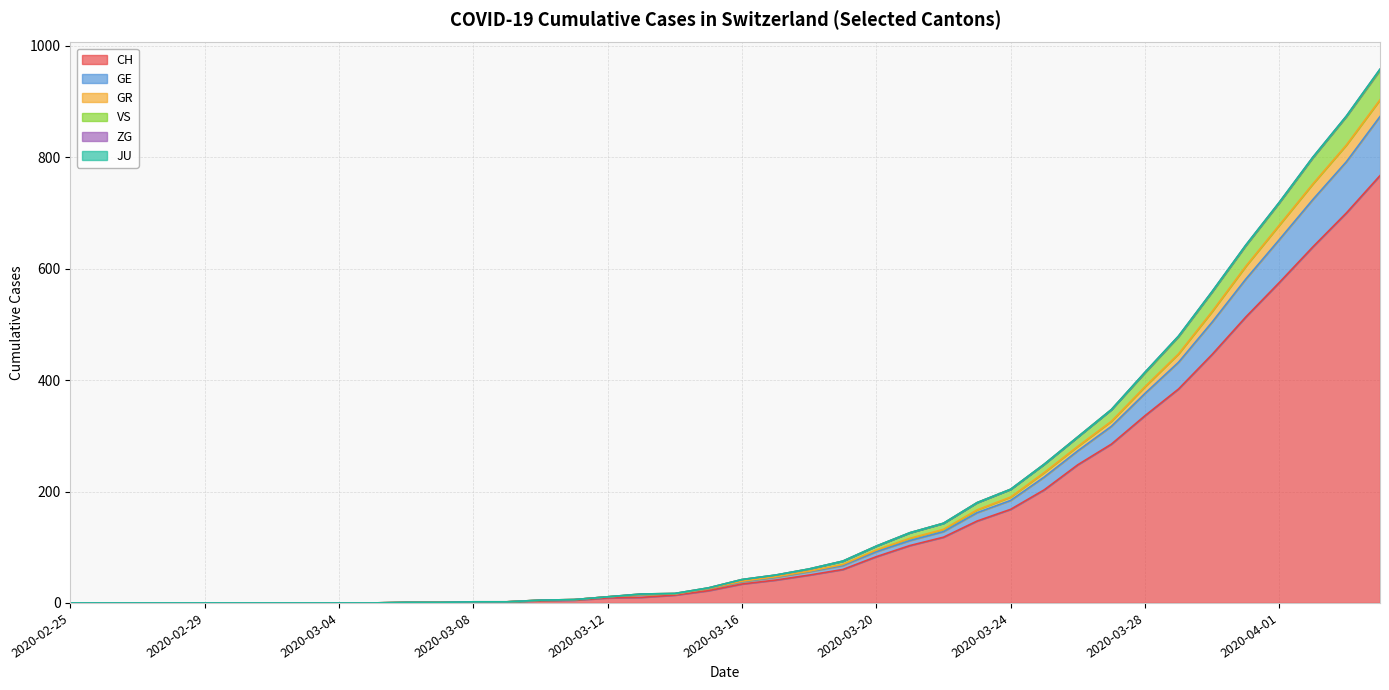

True or false: CH and GR cross at least once.

False